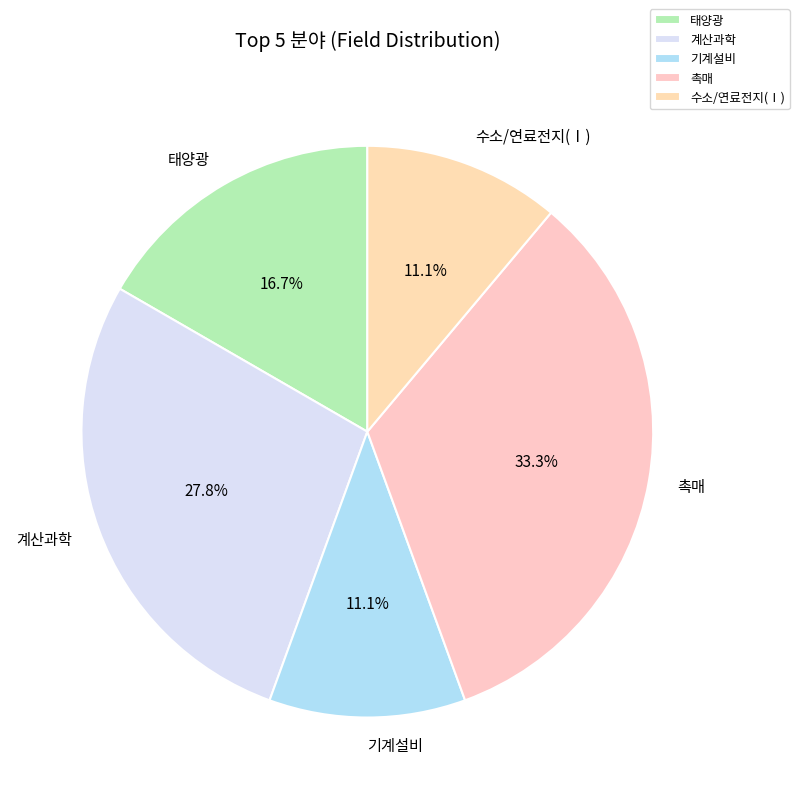

Is there any slice that represents more than half of the pie?

No